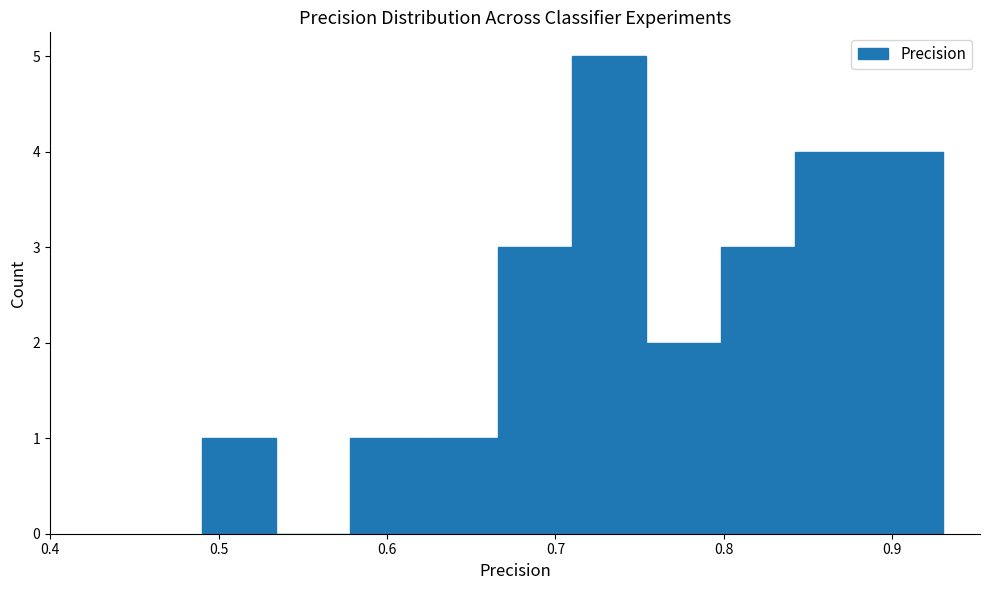

What is the height of the bar covering 0.754 to 0.798 on the x-axis? Neither the bar edges nor the heights are printed on the chart, so give them approximately, as read against the axes.

2